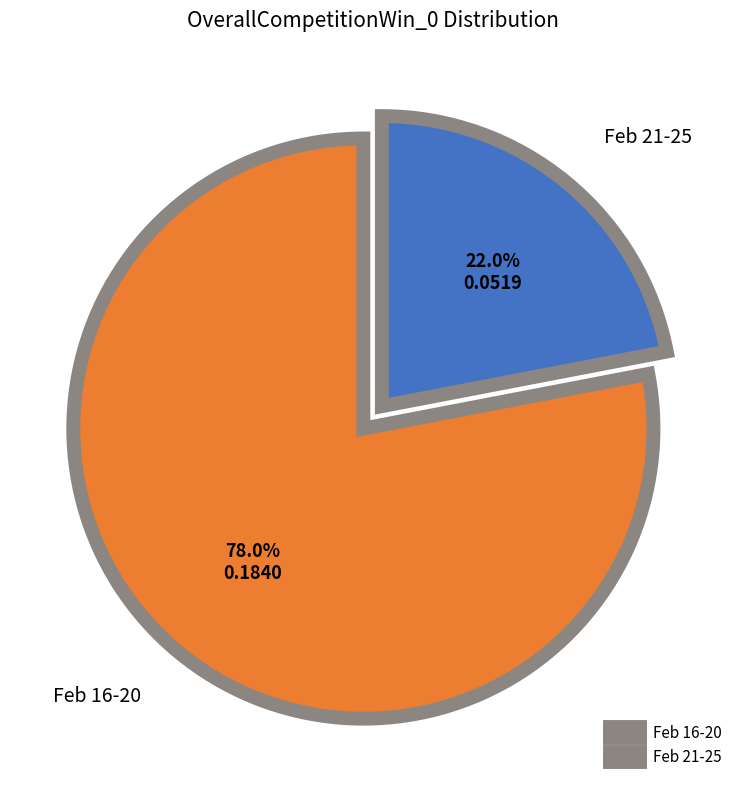

How much of the chart is everything except Feb 16-20?

22.0%